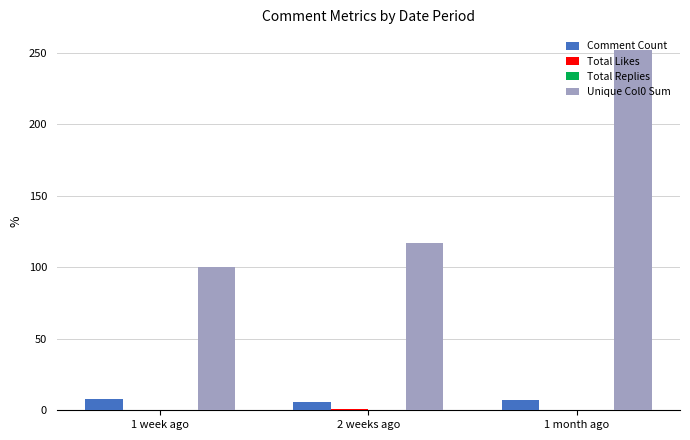

The value of Comment Count at 1 month ago is 7. True or false?

True